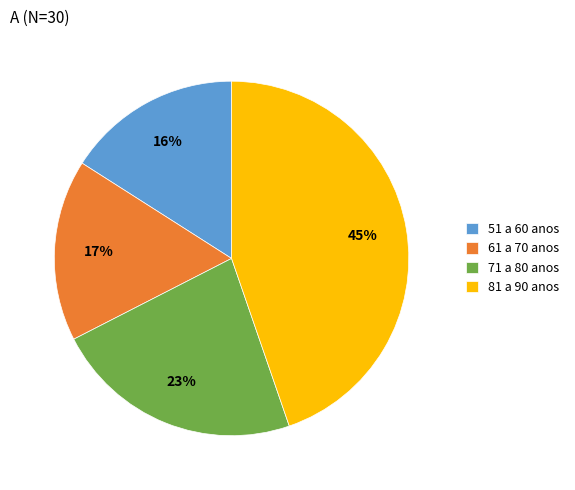

Which category has the smallest portion of the pie?

51 a 60 anos